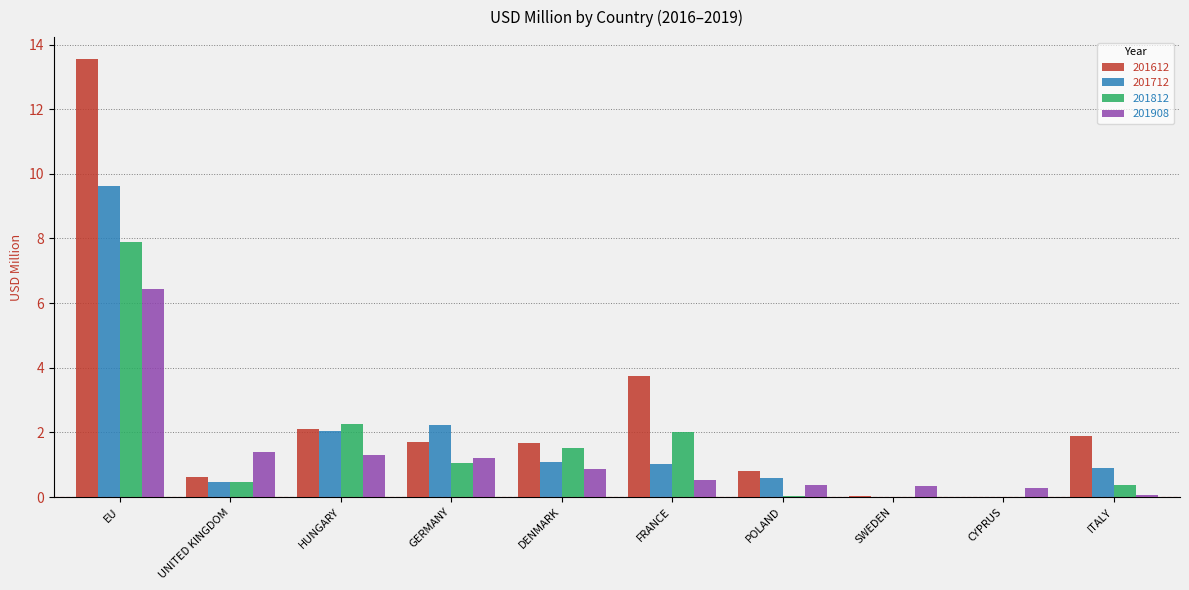

Between DENMARK and FRANCE, which series saw the biggest shift?

201612